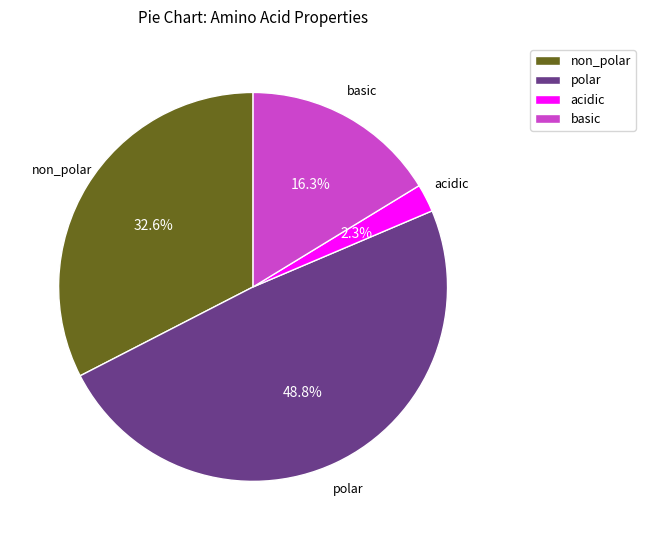

To the nearest percent, what is the average slice percentage?

25%